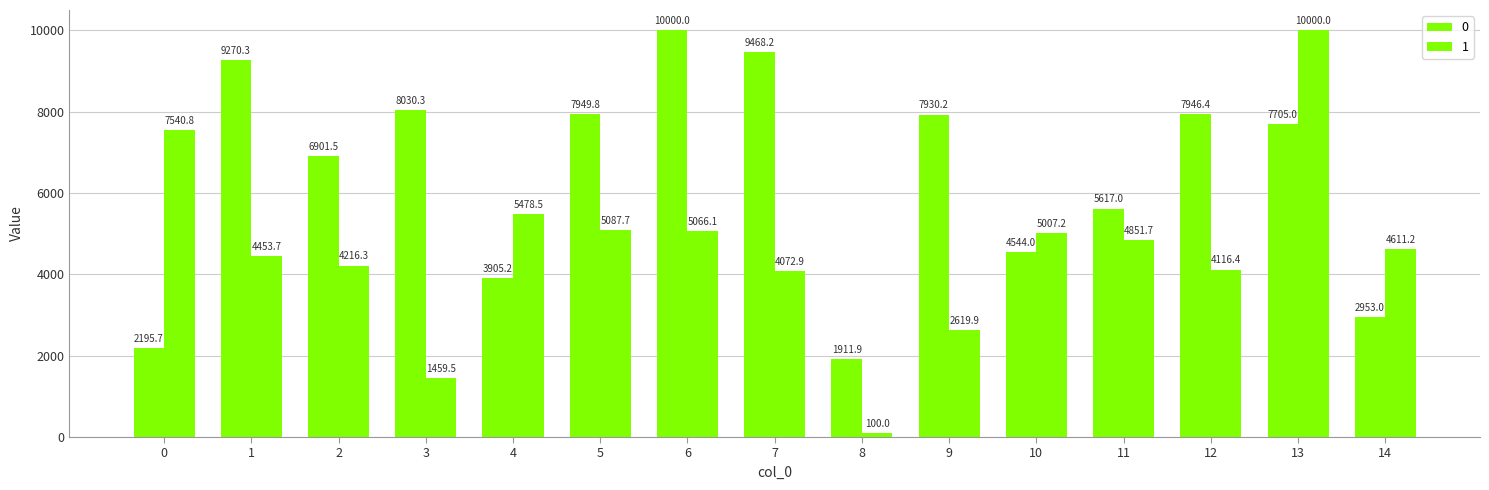

How many bars are there in each group?

2